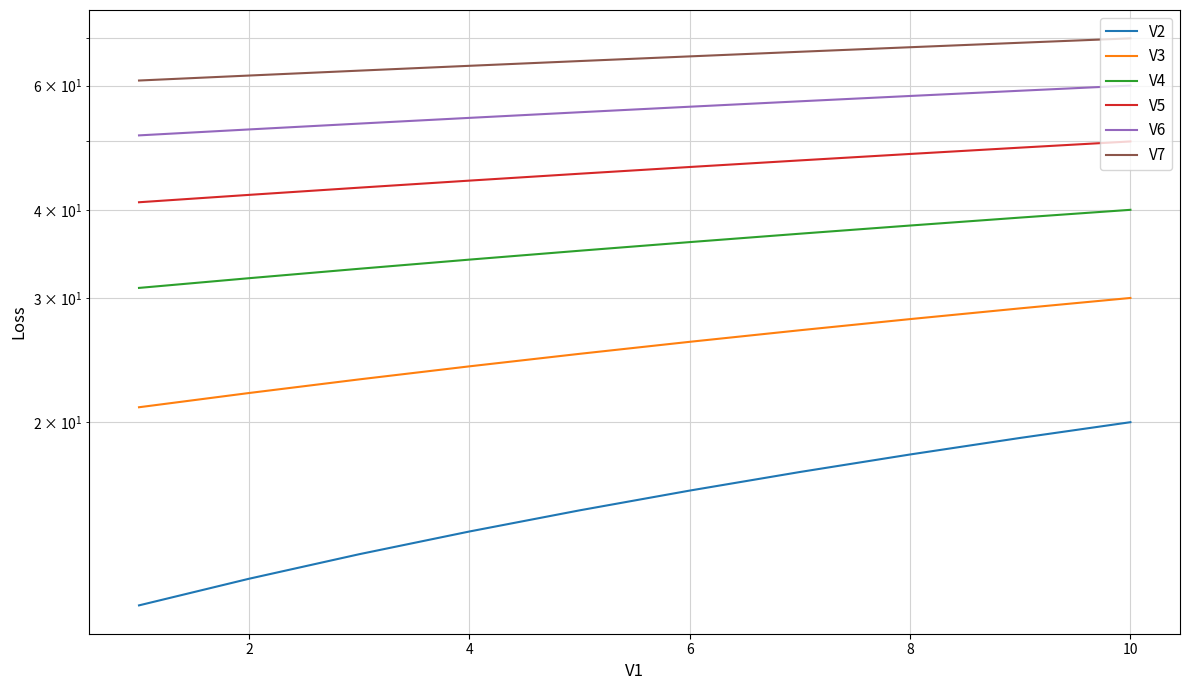

How many lines are shown in the chart?

6